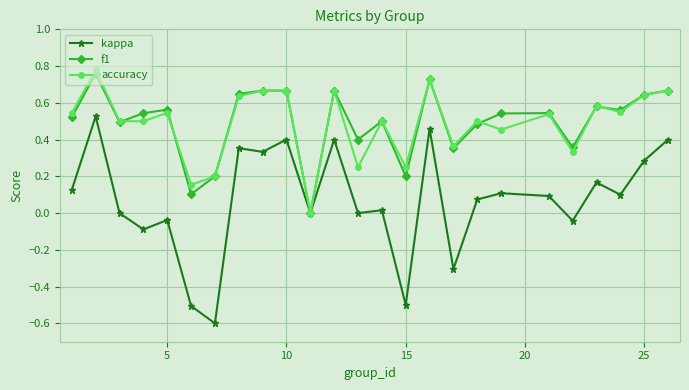

True or false: f1 has more than 2 points higher than both neighbors.

True